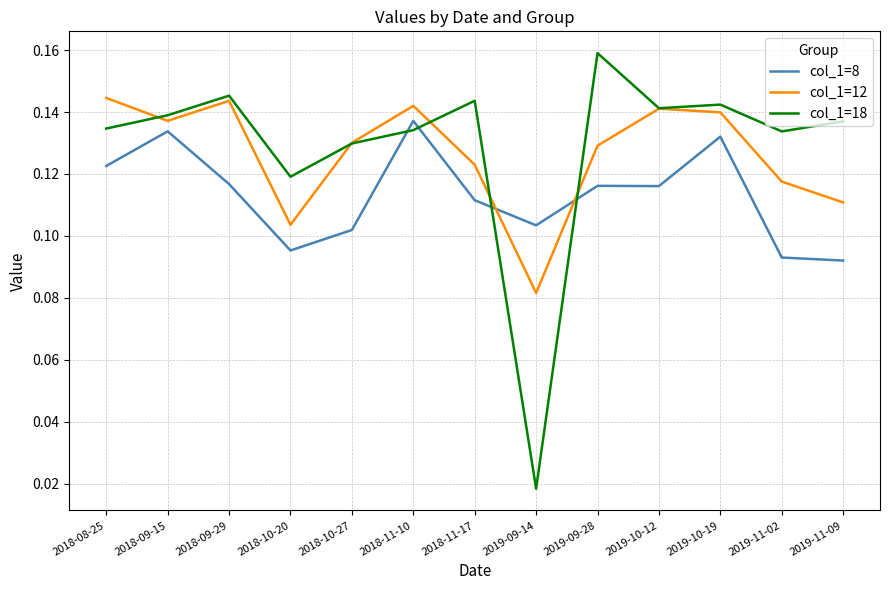

Is the value of col_1=18 at 2018-11-17 greater than the value of col_1=12 at 2019-09-28?

Yes